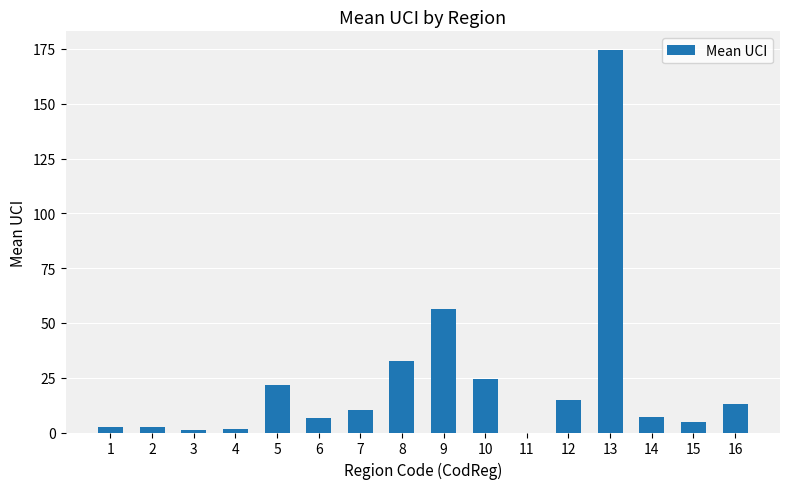

At which label is the value closest to 87?

9